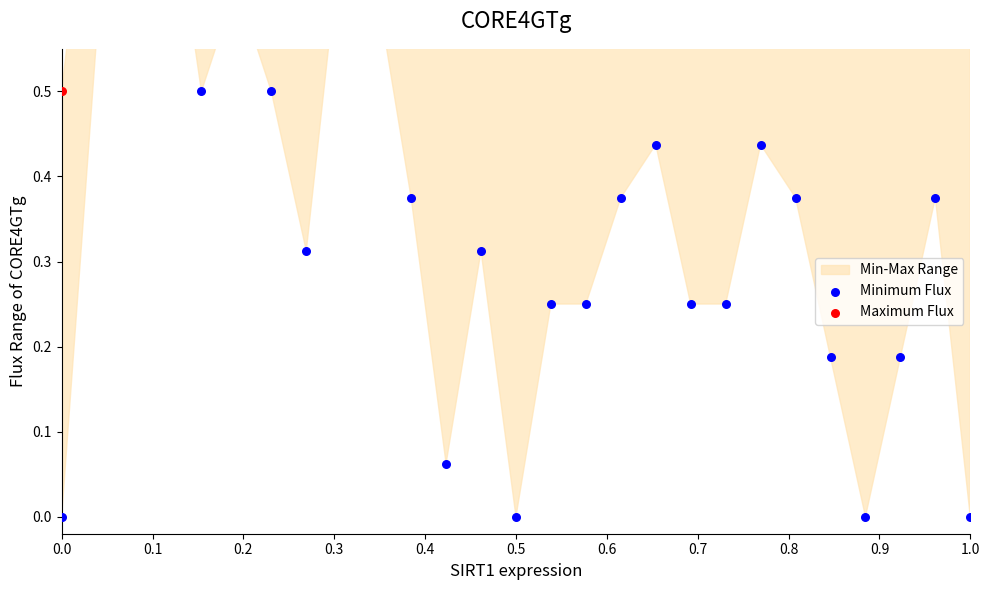

Which series has the largest Y range (max minus min)?

Minimum Flux